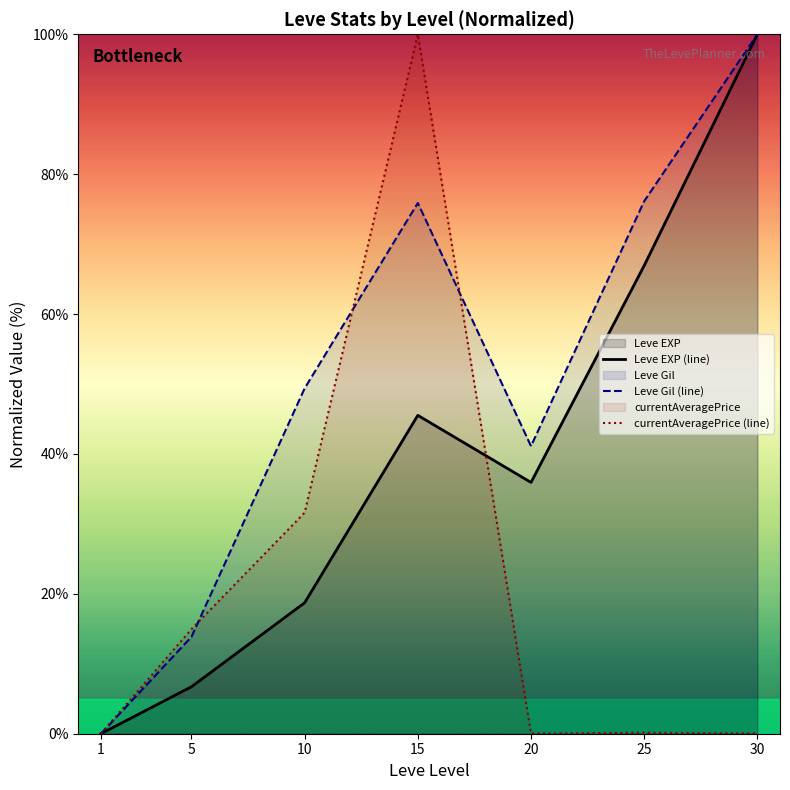

Which category has the lowest value across all series?

1